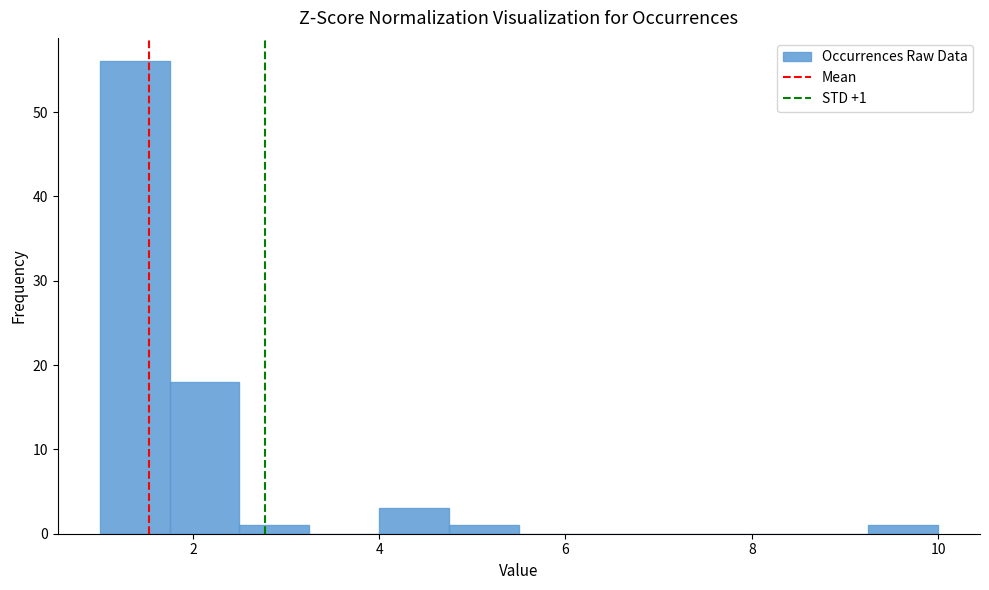

Read against the x-axis, roughly where is the centre of the tallest bar?

1.4